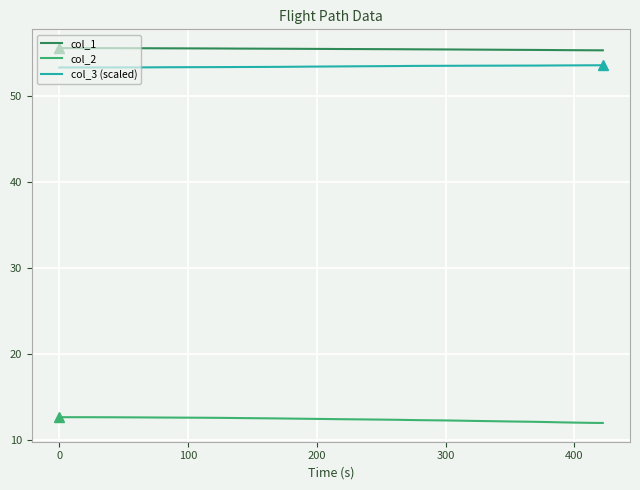

True or false: col_1 and col_2 cross at least once.

False